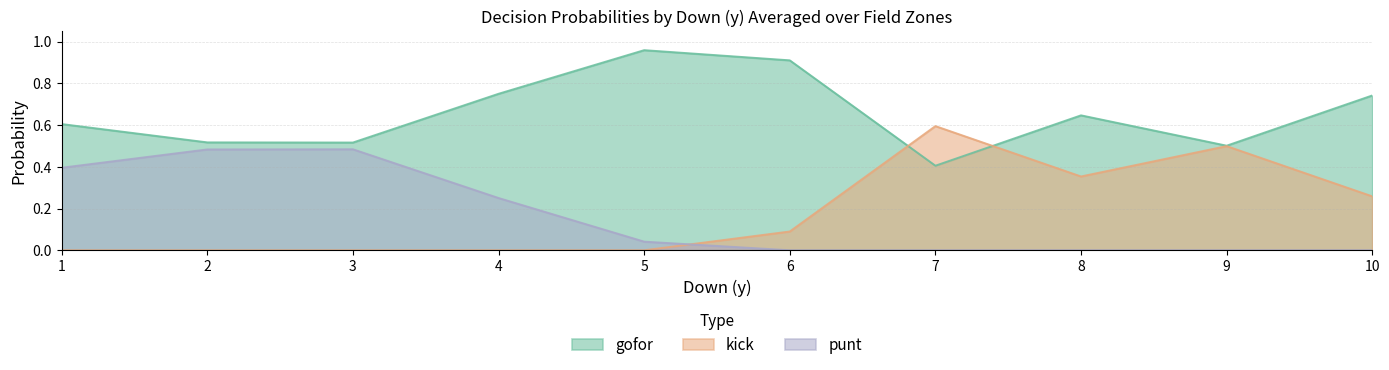

Which series has the largest total across all categories?

gofor